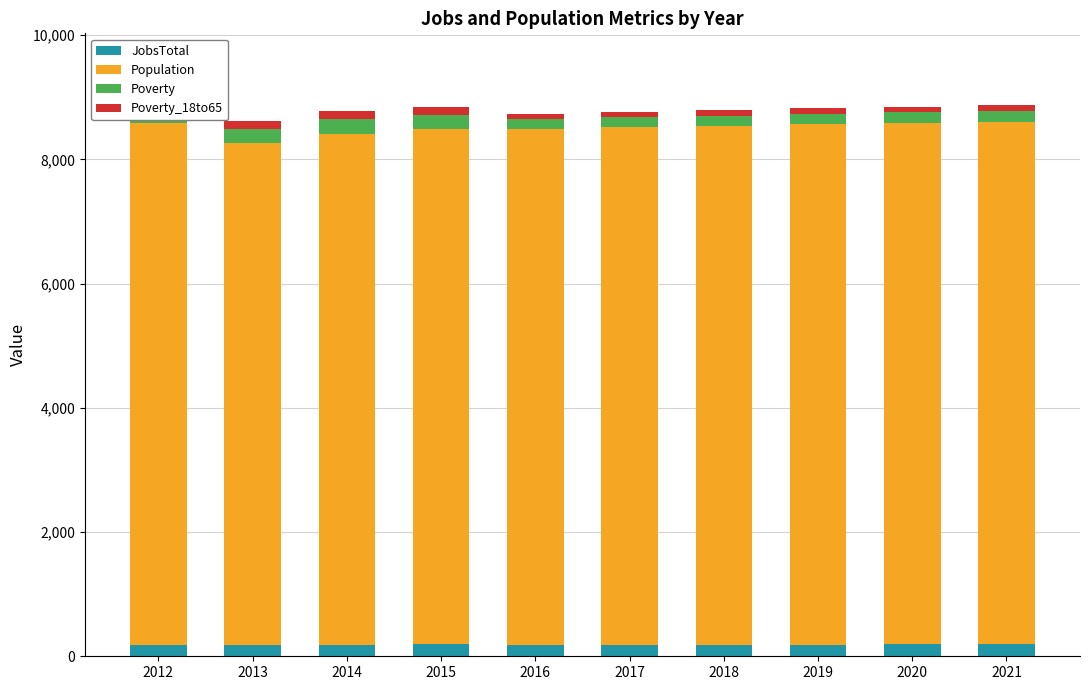

What is the sum of all JobsTotal values?

1872